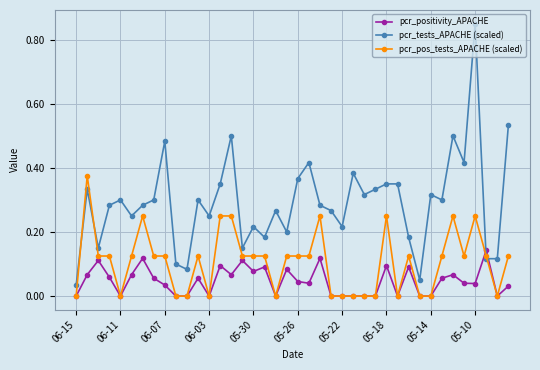

Rank the series by their average value, from lowest to highest.

pcr_positivity_APACHE, pcr_pos_tests_APACHE (scaled), pcr_tests_APACHE (scaled)